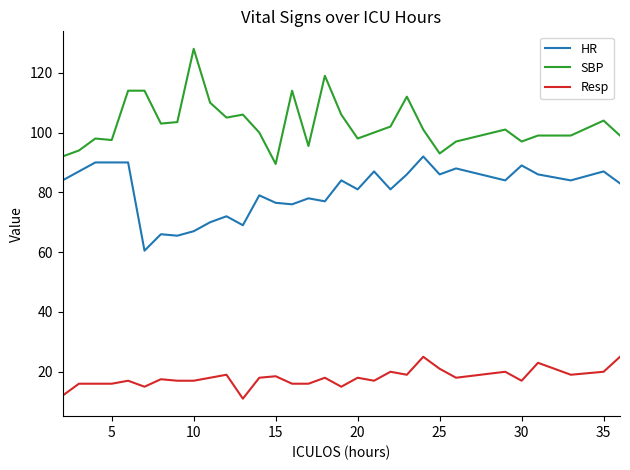

Which series has the largest range (max minus min)?

SBP